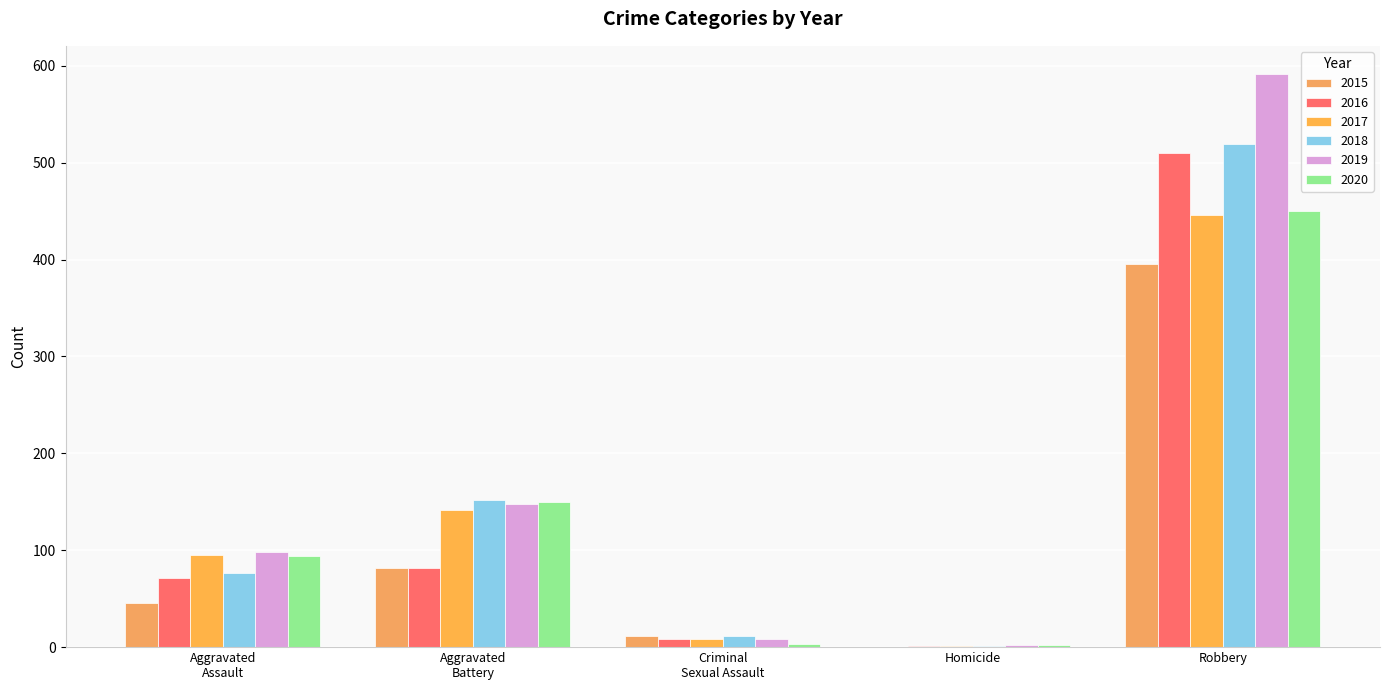

What are all the series names shown in the legend?

2015, 2016, 2017, 2018, 2019, 2020